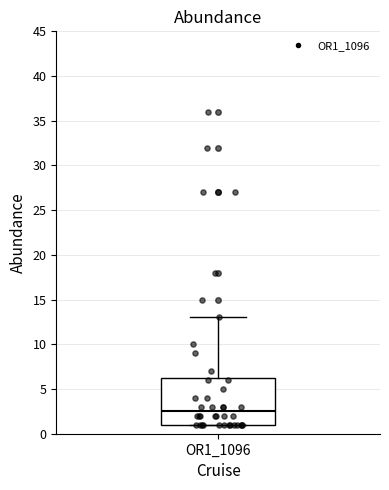

Where does the upper whisker of the box for OR1_1096 end on the y-axis? The values are not printed on the chart, so give them approximately, as read against the axis.

13.0